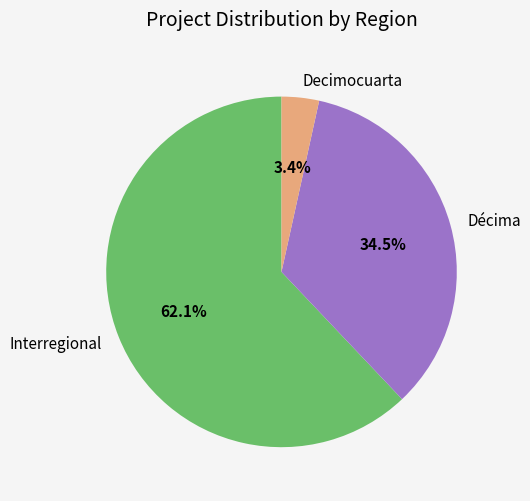

What percentage do Interregional and Décima together represent?

96.6%